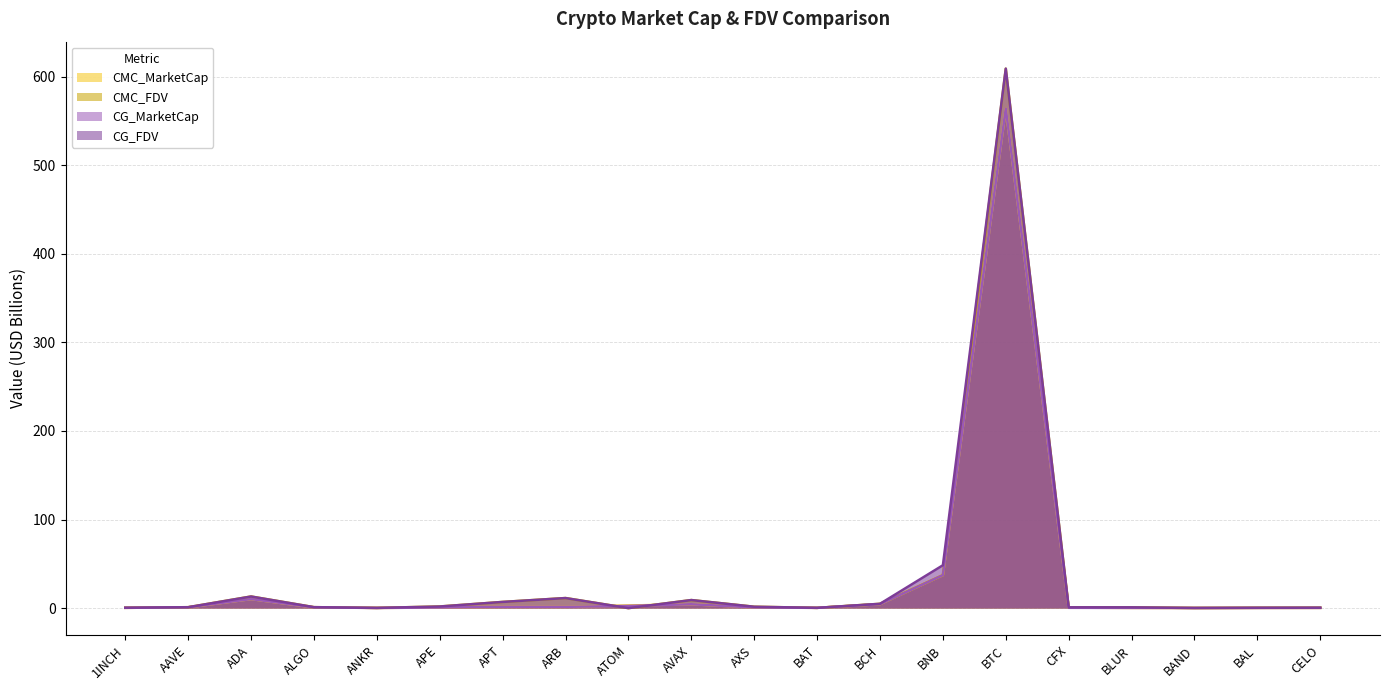

Does the chart display data point markers on the line(s)?

No